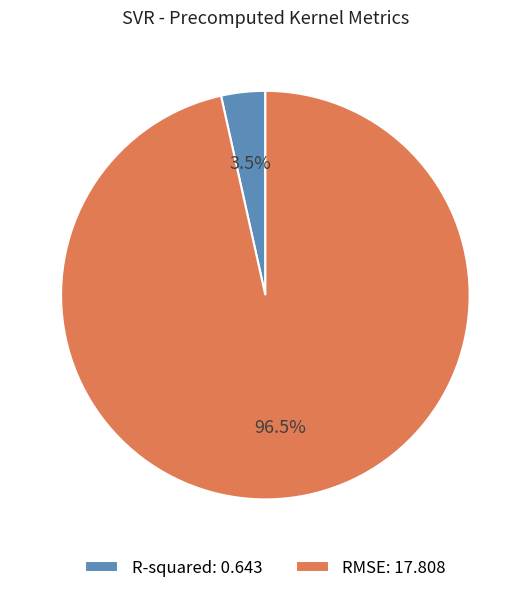

How many segments does this pie chart have?

2